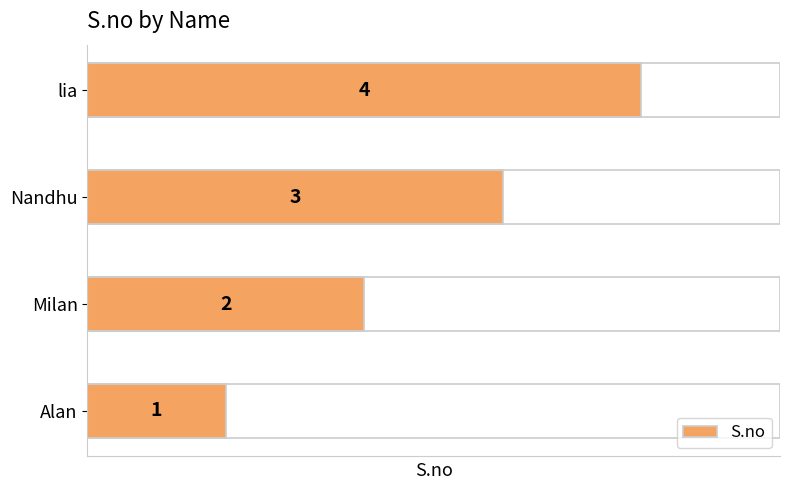

The value at Nandhu is 1. True or false?

False